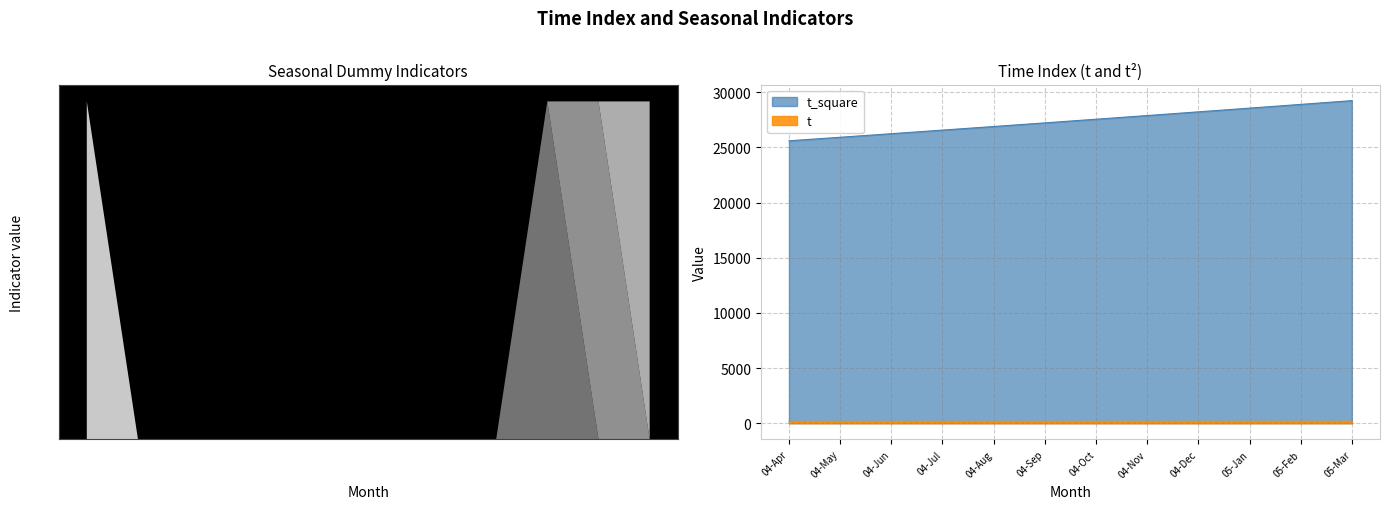

Which has a higher value, 04-Jul or 04-Jun?

04-Jul